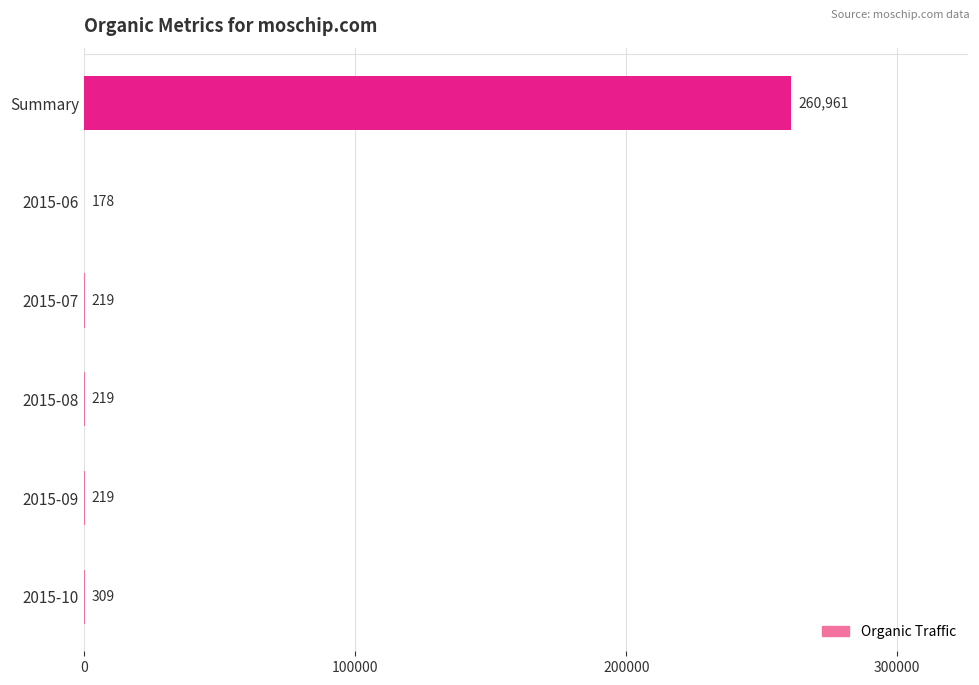

What value does the data have at 2015-10?

309